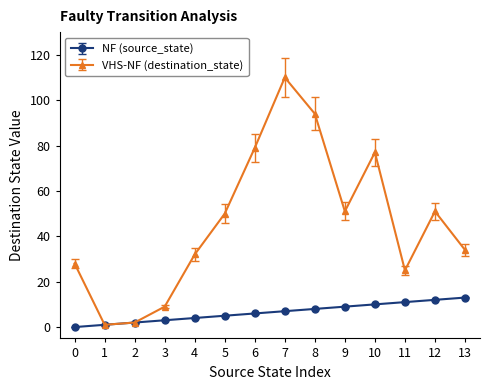

List the series in order of their overall mean, lowest first.

NF (source_state), VHS-NF (destination_state)